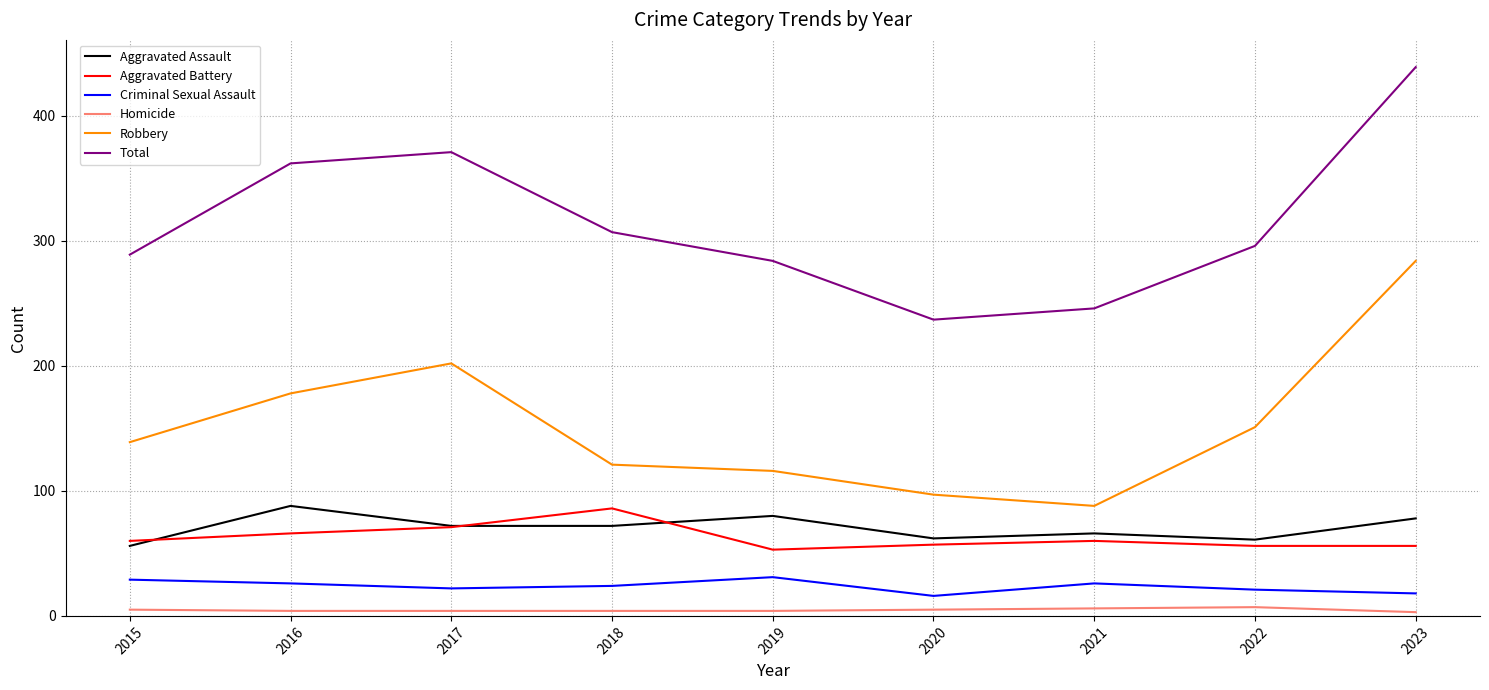

At which category is the sum across all series the highest?

2023